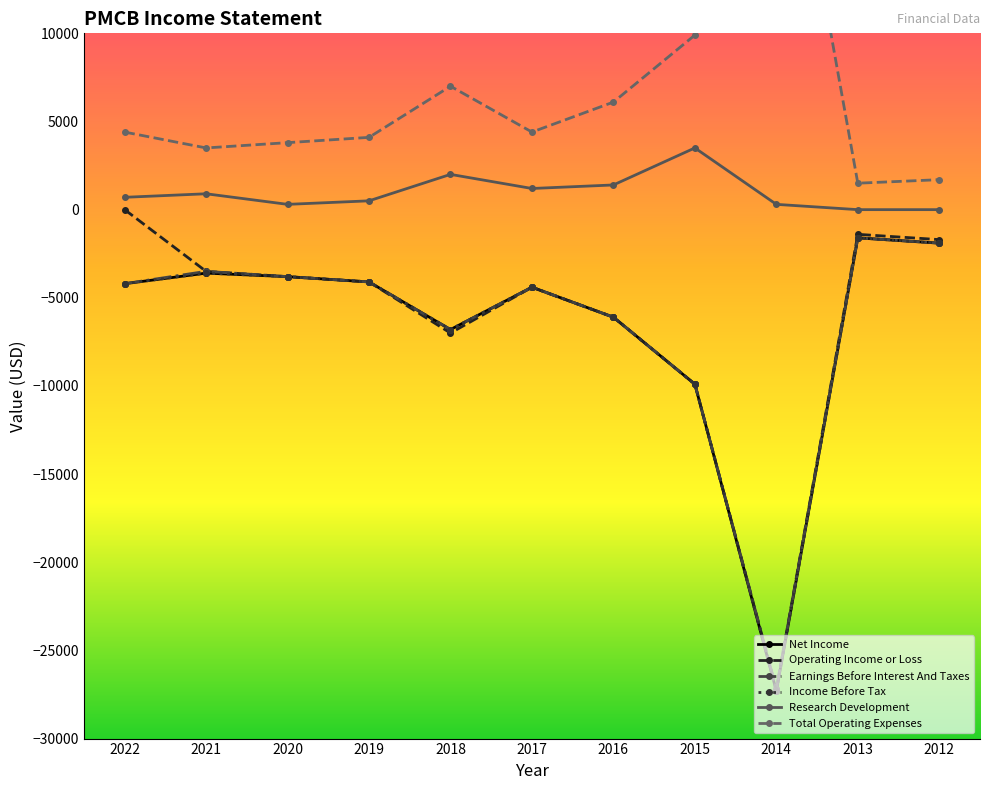

What is the value of the Net Income point at the 9th from the left?

-27300